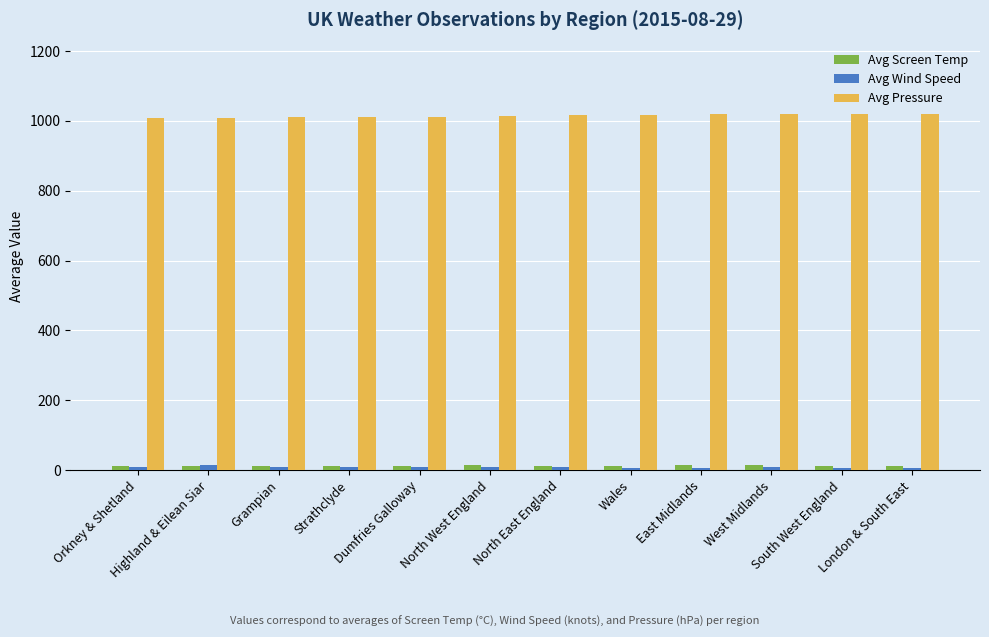

What is the label of the 9th bar from the right?

Strathclyde